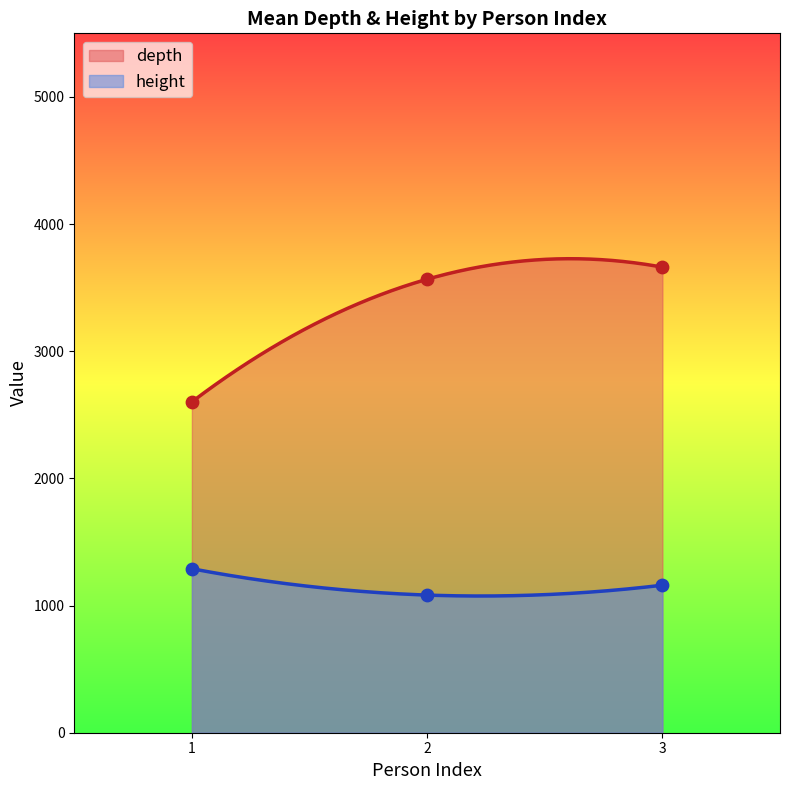

True or false: depth and height cross at least once.

False